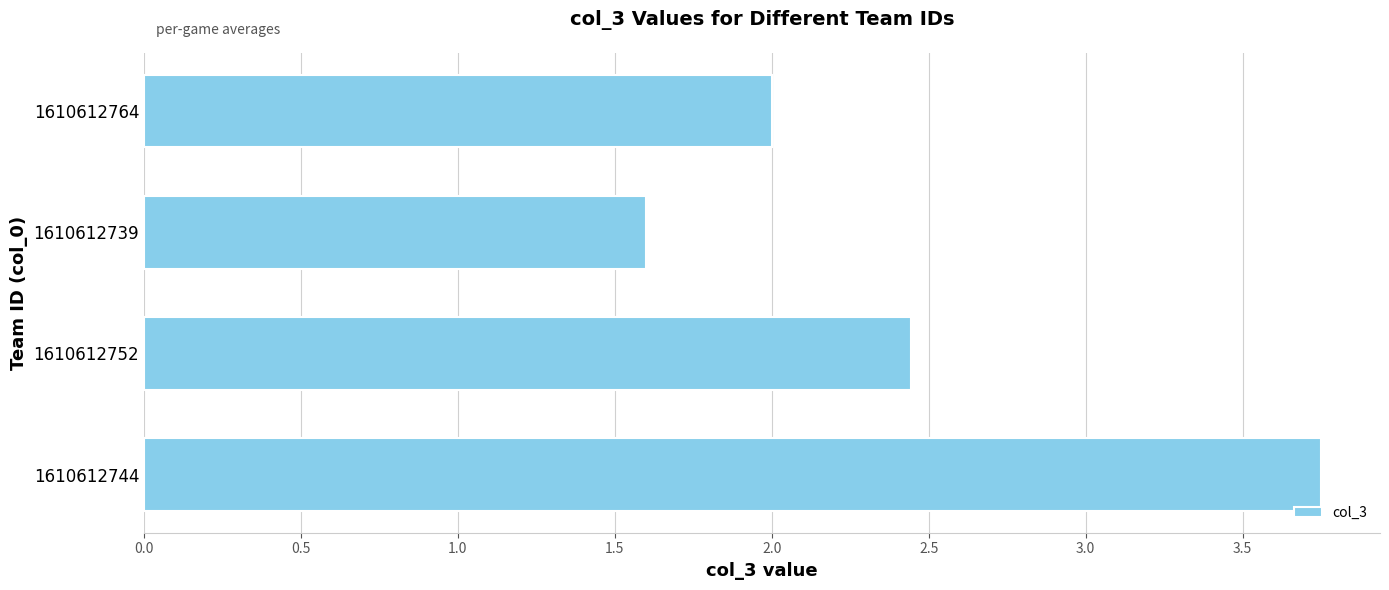

Does the chart contain any negative values?

No